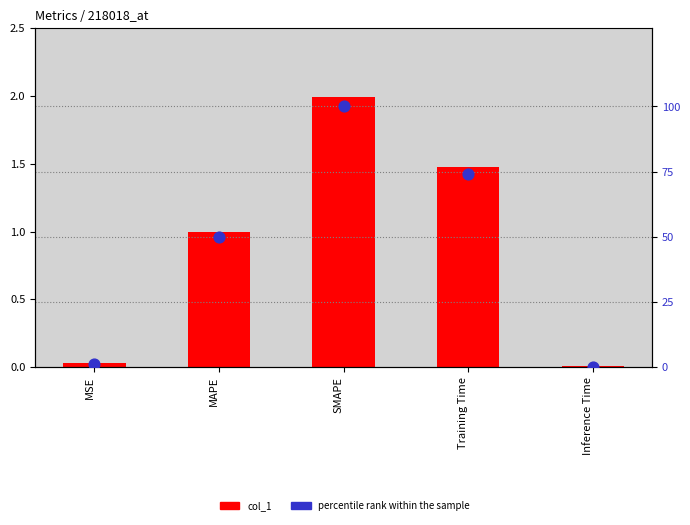

At which category is the sum across all series the highest?

SMAPE